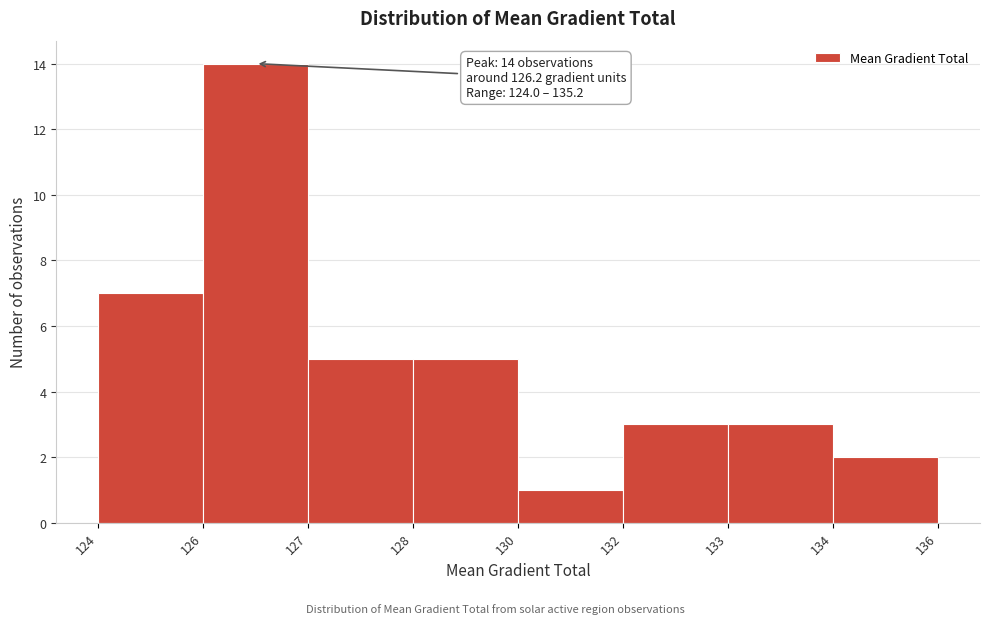

Reading left to right, transcribe all the data shown in this chart.

7	14	5	5	1	3	3	2